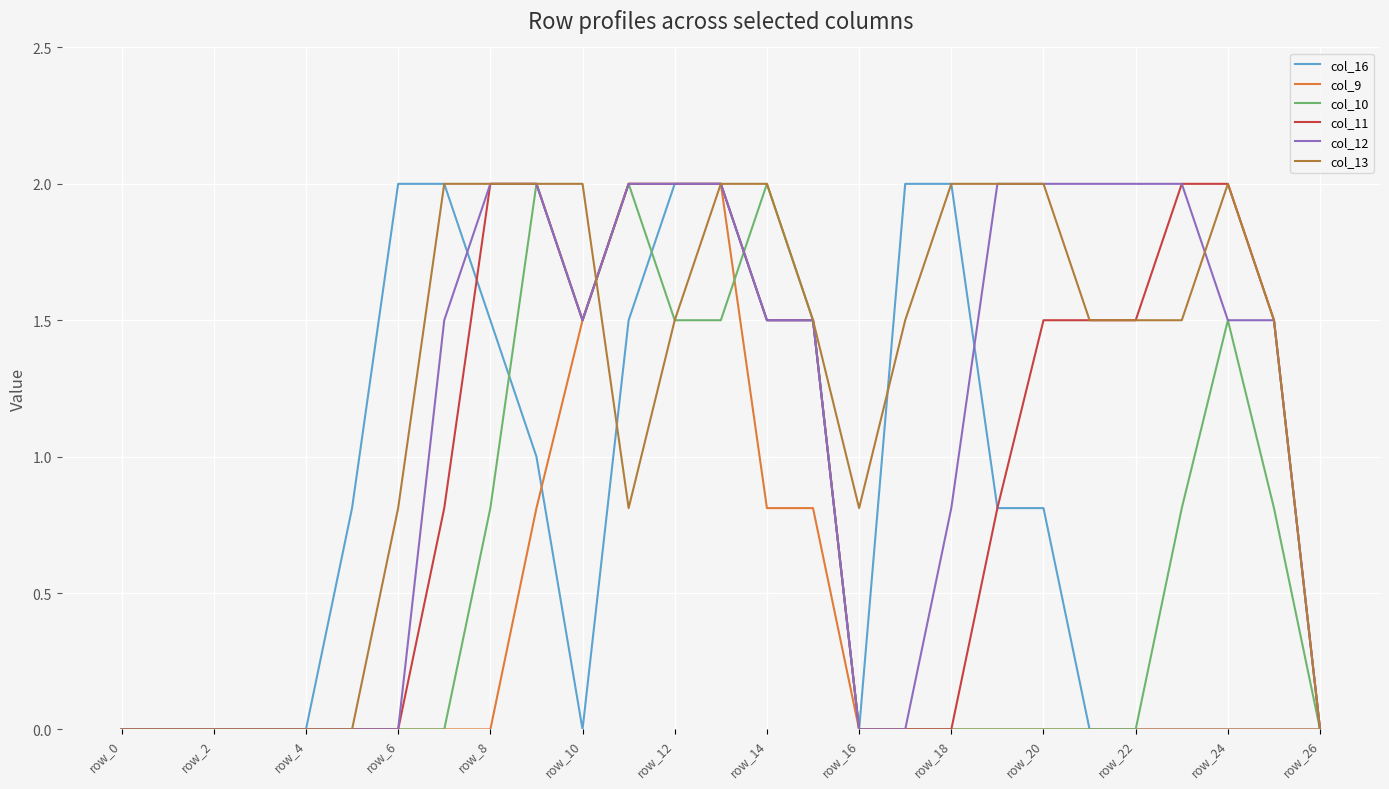

What is the highest value of the col_9 series?

2.0